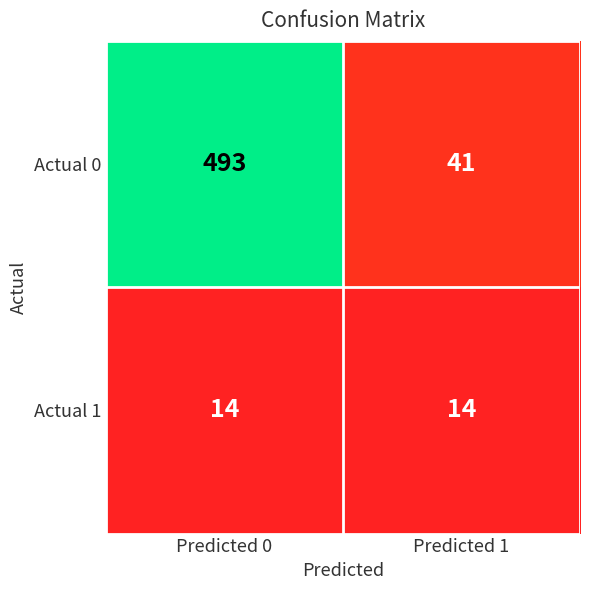

What is the maximum value shown in the chart?

493